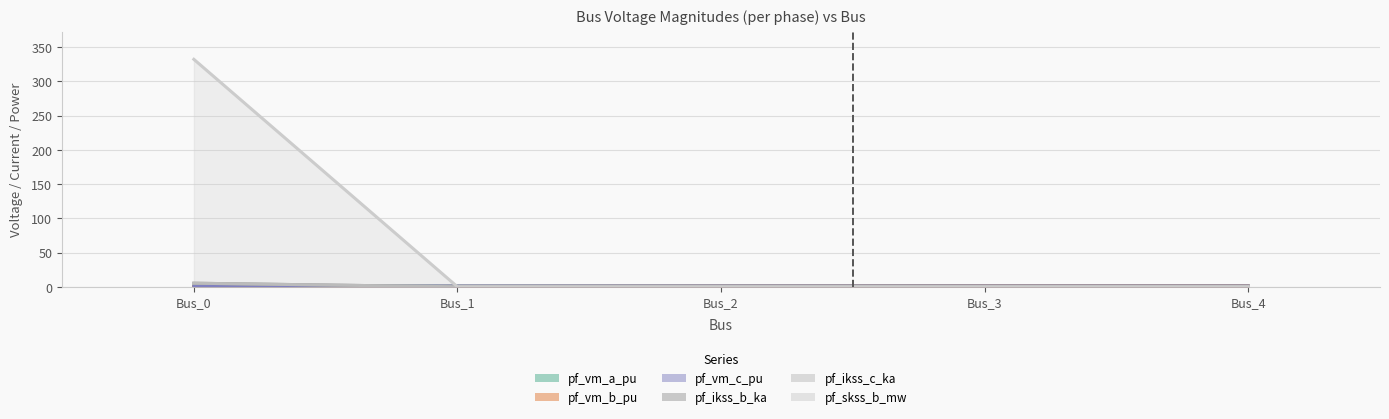

Reading right to left, transcribe all the data shown in this chart.

pf_vm_a_pu: 1.1	1.1	1.0	0.9	1.0
pf_vm_b_pu: 1.1	1.1	1.0	0.7	0.0
pf_vm_c_pu: 1.1	1.1	1.1	1.1	1.0
pf_ikss_b_ka: 0.0	0.0	0.0	0.0	5.2
pf_ikss_c_ka: 0.0	0.0	0.0	0.0	5.2
pf_skss_b_mw: 0.0	0.0	0.0	0.0	332.0